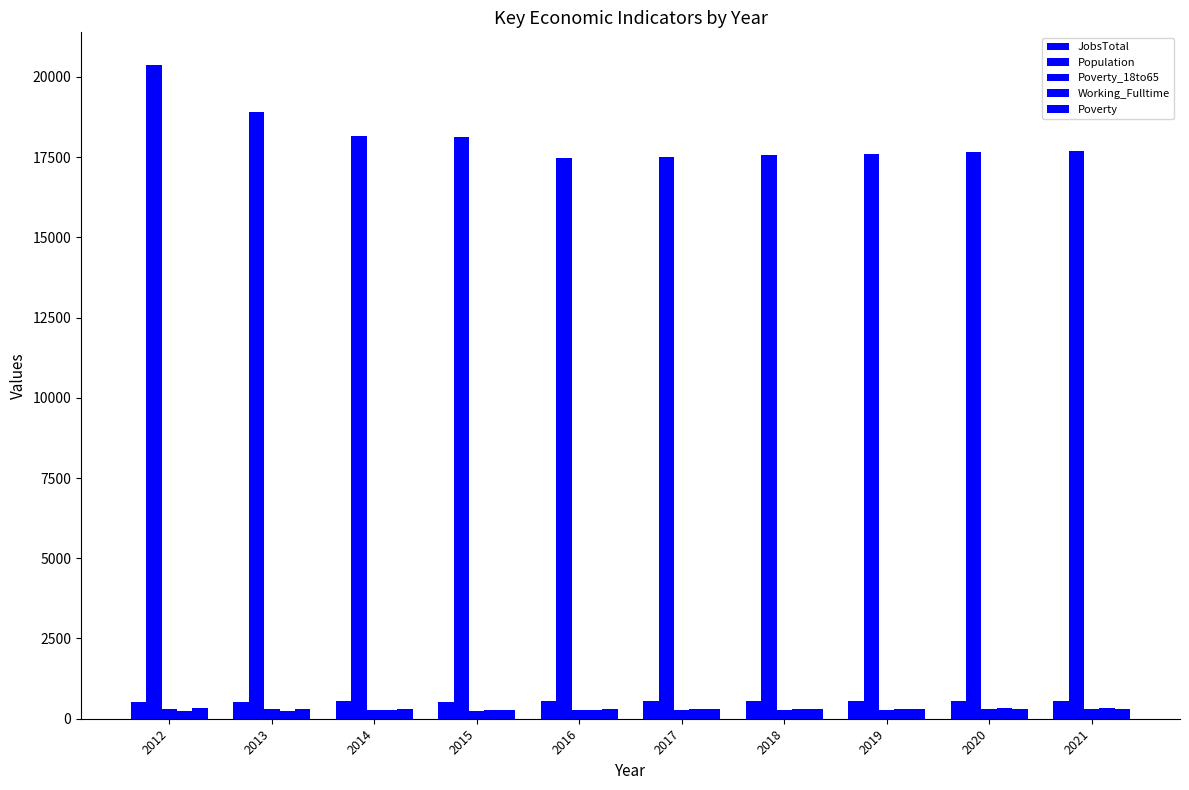

Count the number of categories in the chart.

10